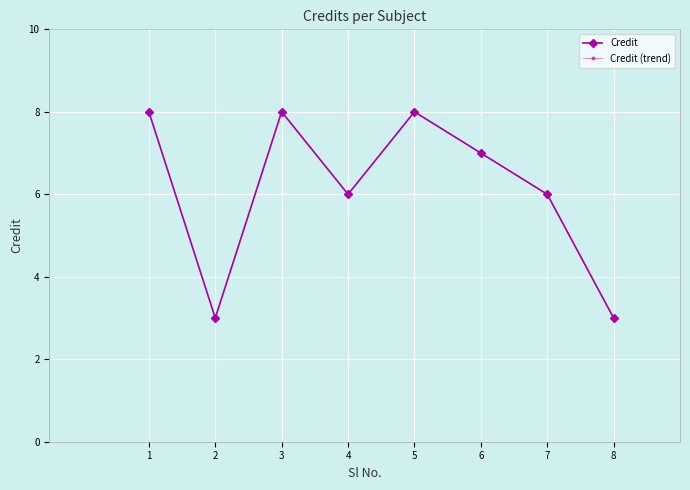

Is this an area chart (filled region under the line)?

No